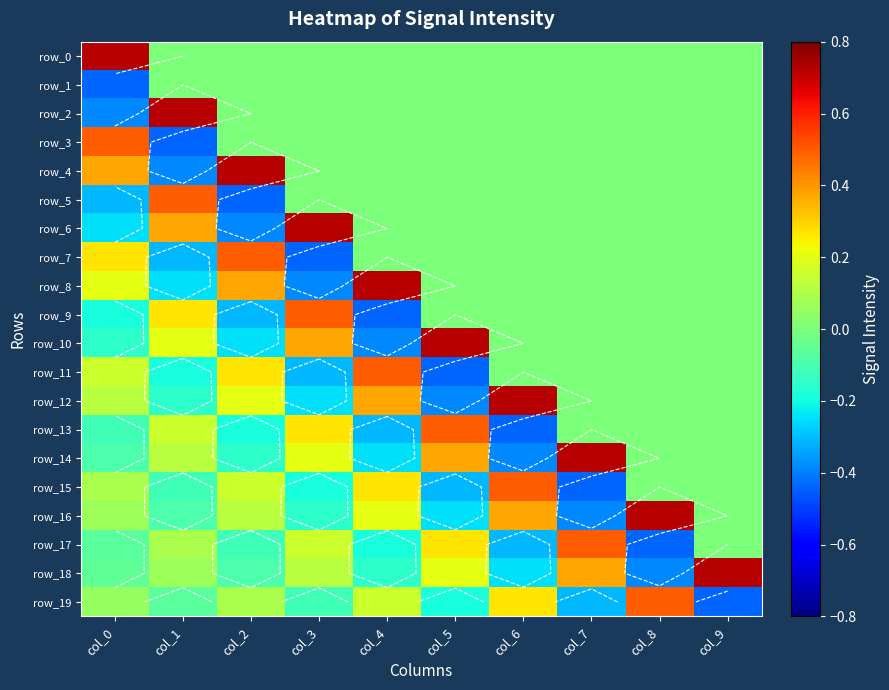

List the labels in order of row_2 value, smallest first.

col_0, col_2, col_3, col_4, col_5, col_6, col_7, col_8, col_9, col_1